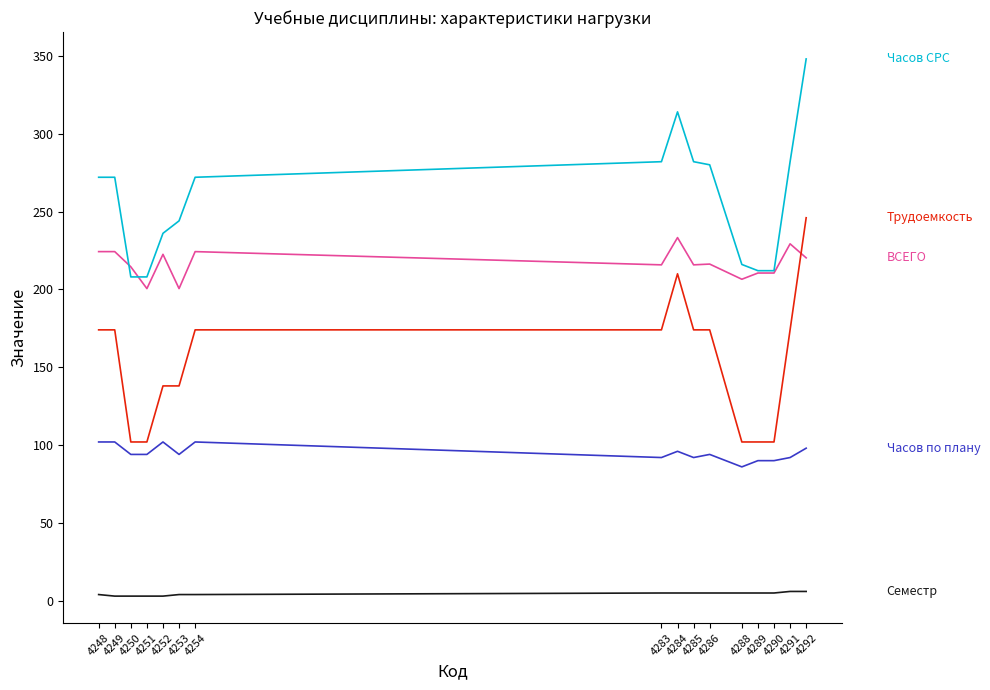

What is the maximum value shown in the chart?

348.0